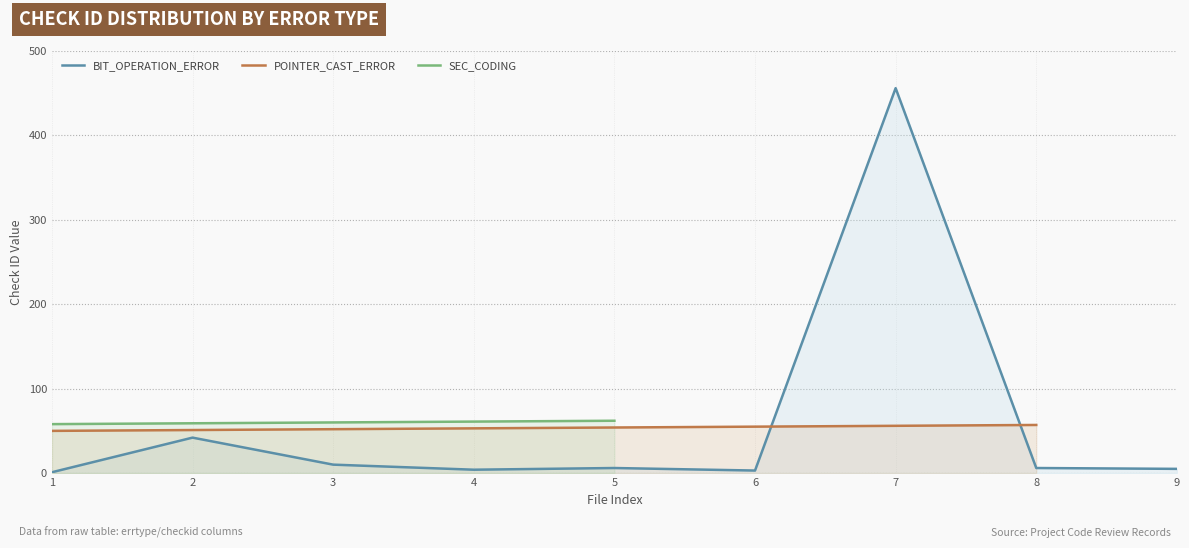

Does the chart have visible grid lines?

Yes